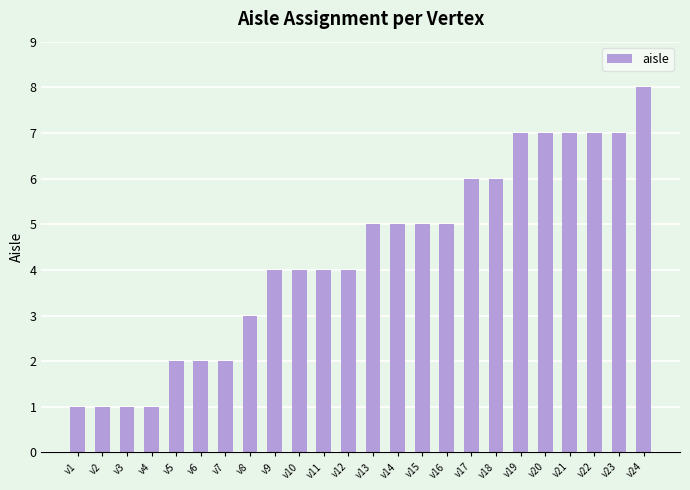

Is it true that the value at v6 is 3?

False